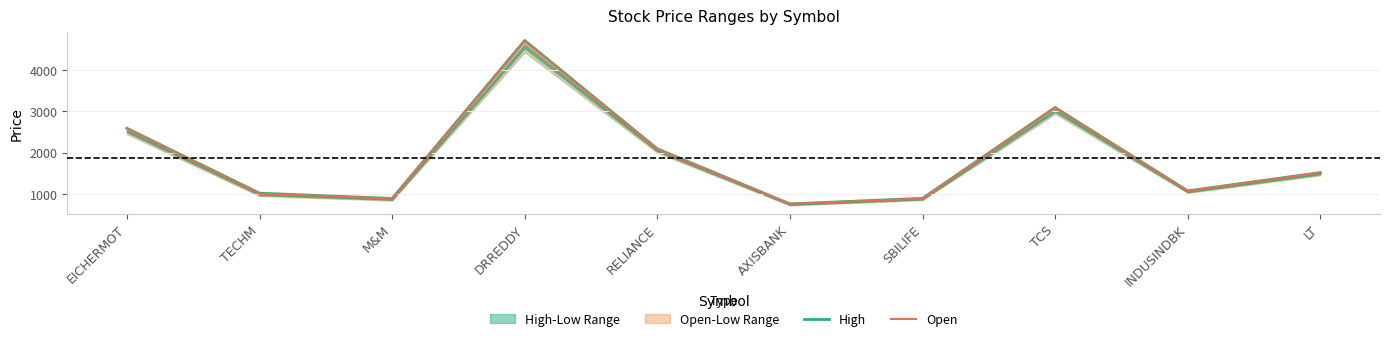

Count the number of categories in the chart.

10